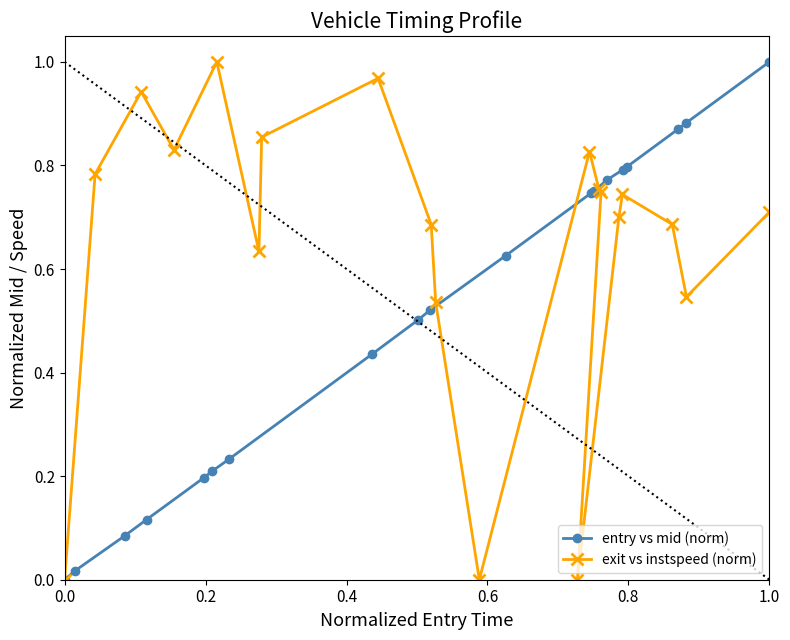

How many intersections are there between exit vs instspeed (norm) and entry vs mid (norm)?

3